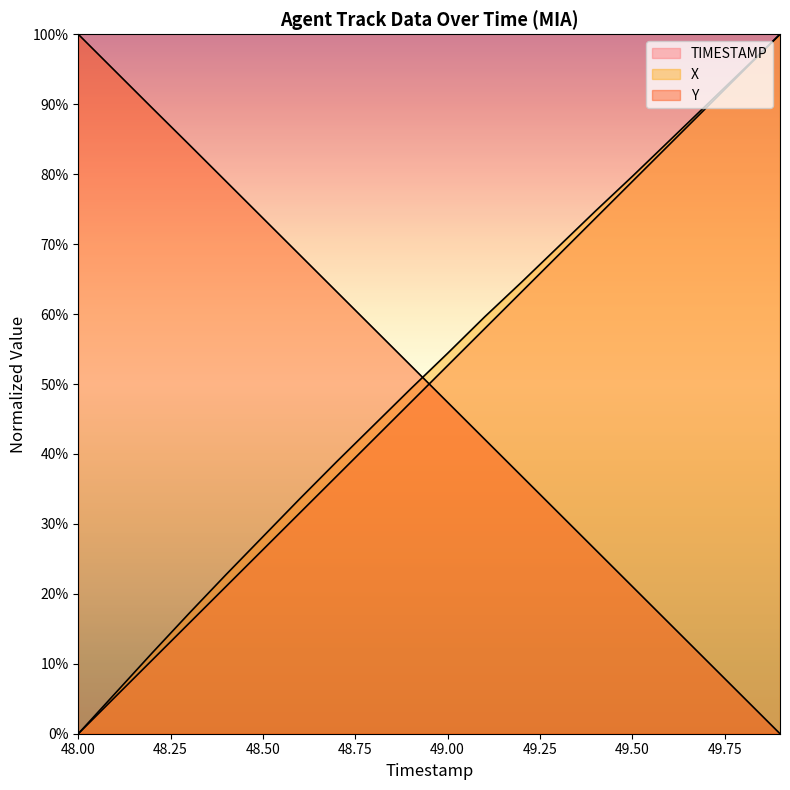

The X series shows 1.7 at 48.1. True or false?

False